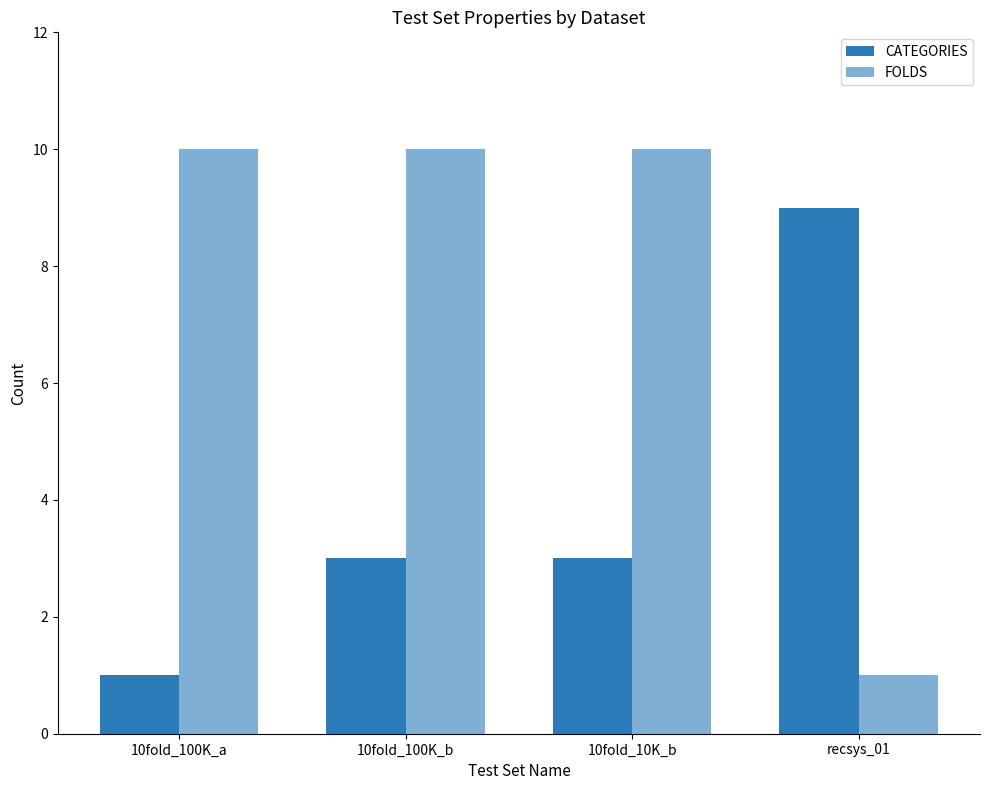

The FOLDS series shows 18 at 10fold_10K_b. True or false?

False